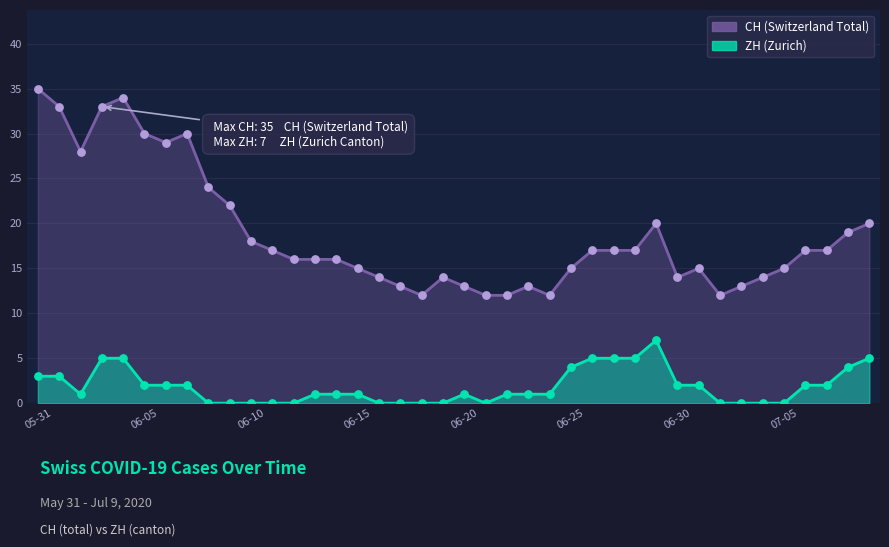

Which series reaches the minimum Y coordinate?

ZH (Zurich)